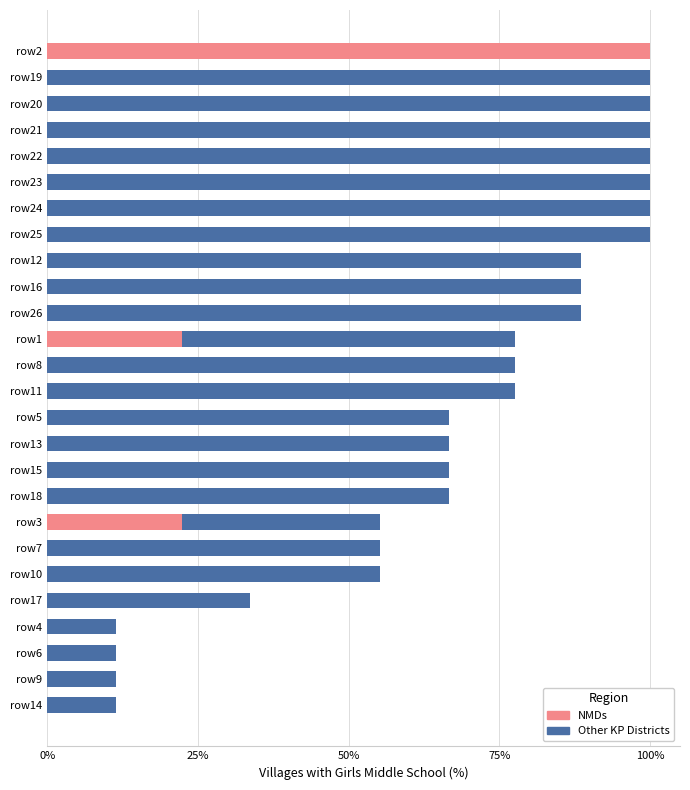

Which series has the largest range (max minus min)?

NMDs